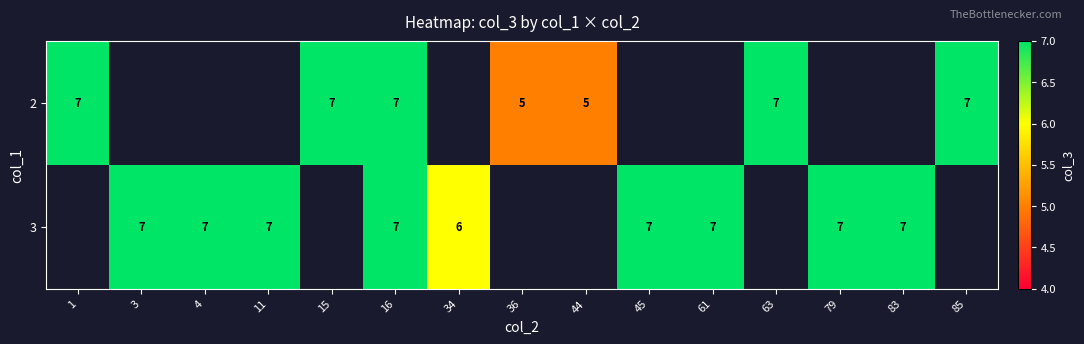

The value of 3 at 3 is 12. True or false?

False